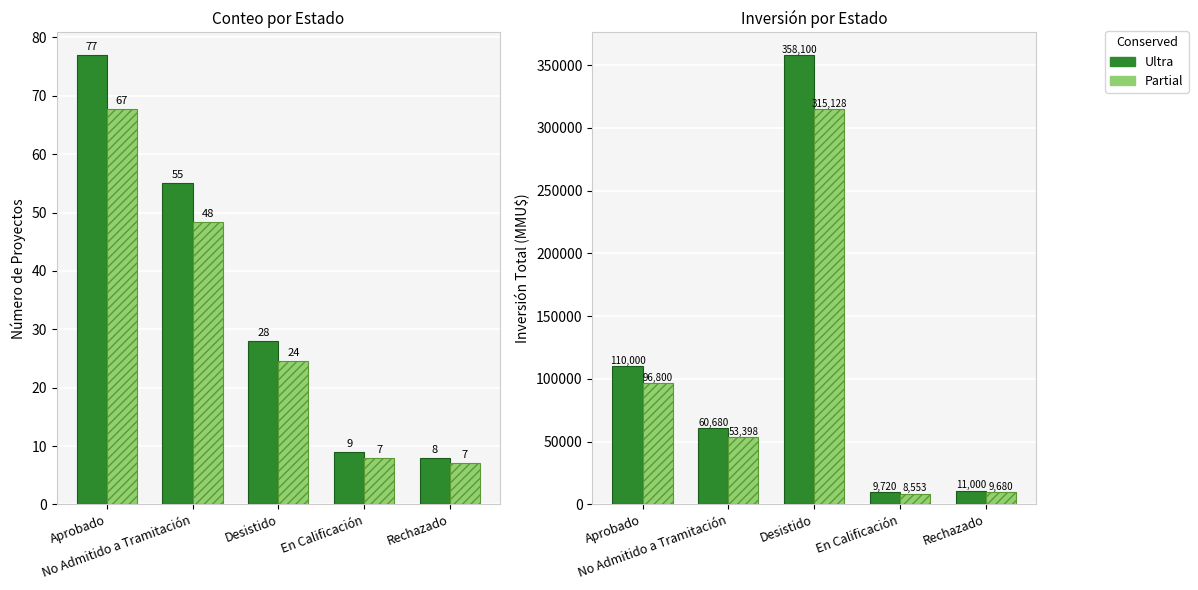

Is it true that Inversión (variant) equals 53398.4 at No Admitido a Tramitación?

True